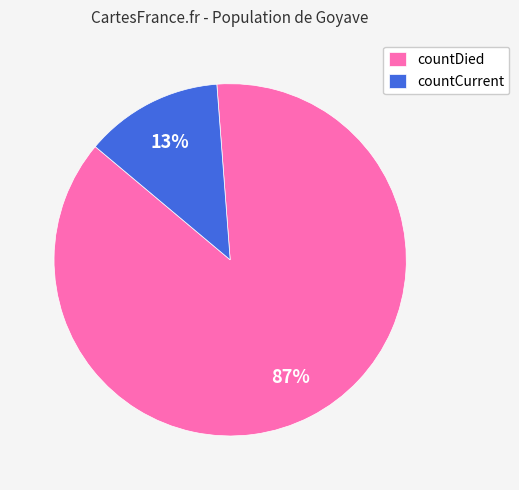

How many segments does this pie chart have?

2